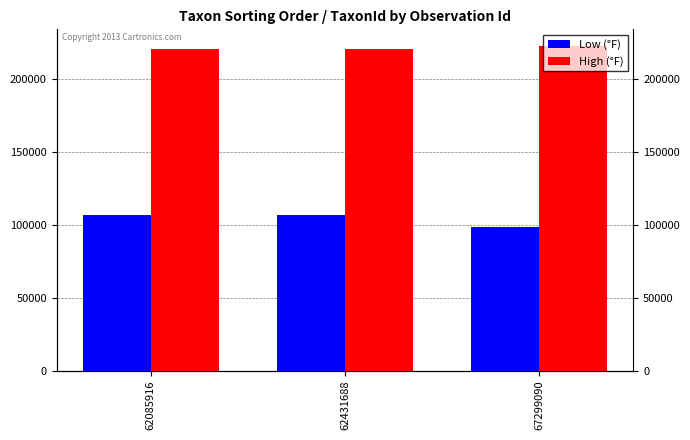

What is the value of the Low (°F) bar at the 1st from the left?

106707